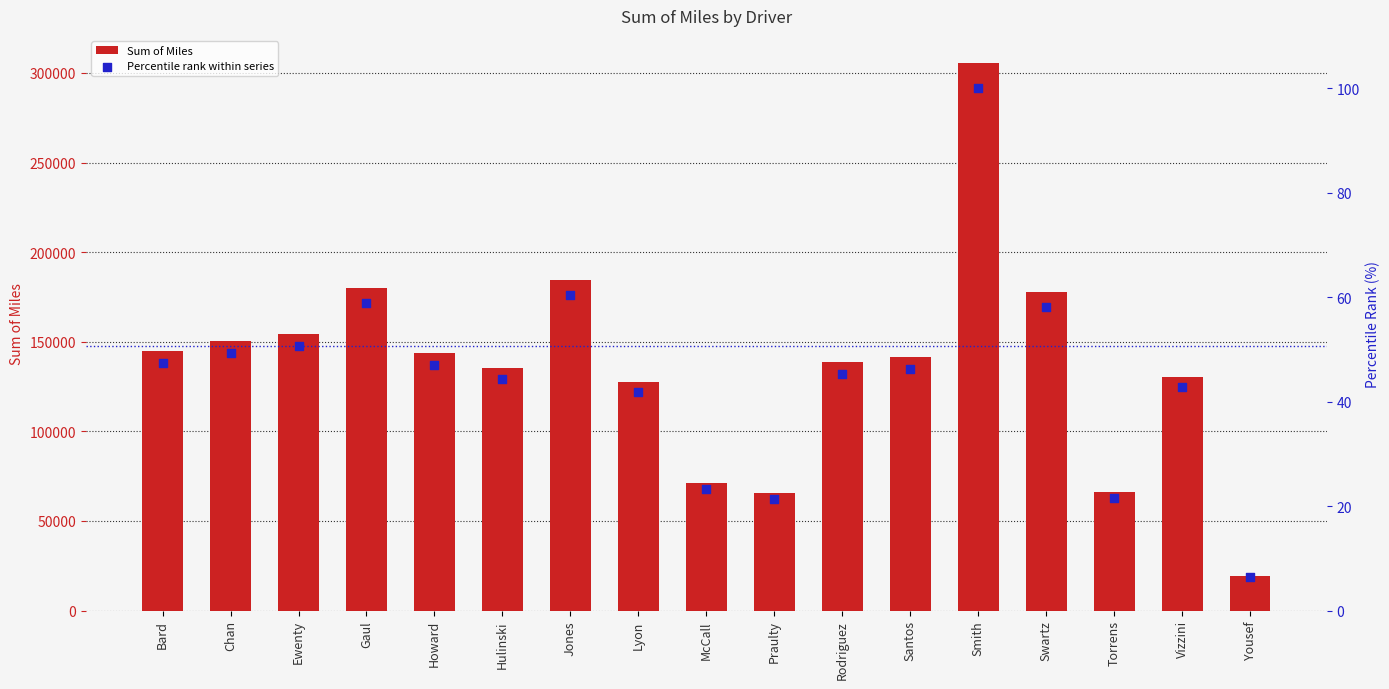

Which series has the largest Y range (max minus min)?

Sum of Miles